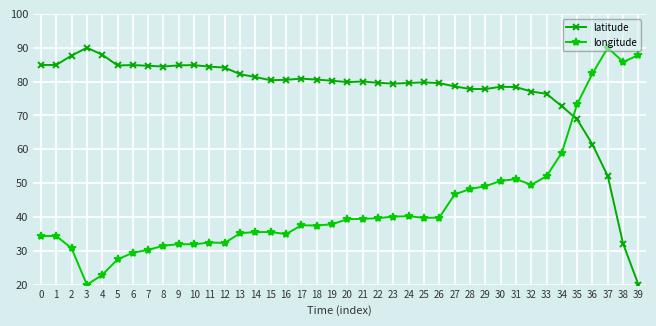

What is the sum of all longitude values?

1747.9